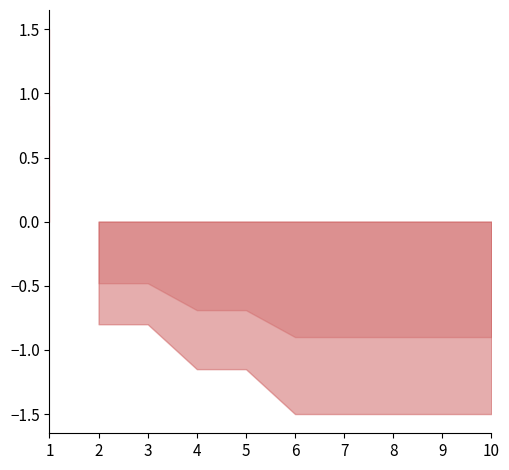

True or false: 3 has a value of 0 at 10.

True